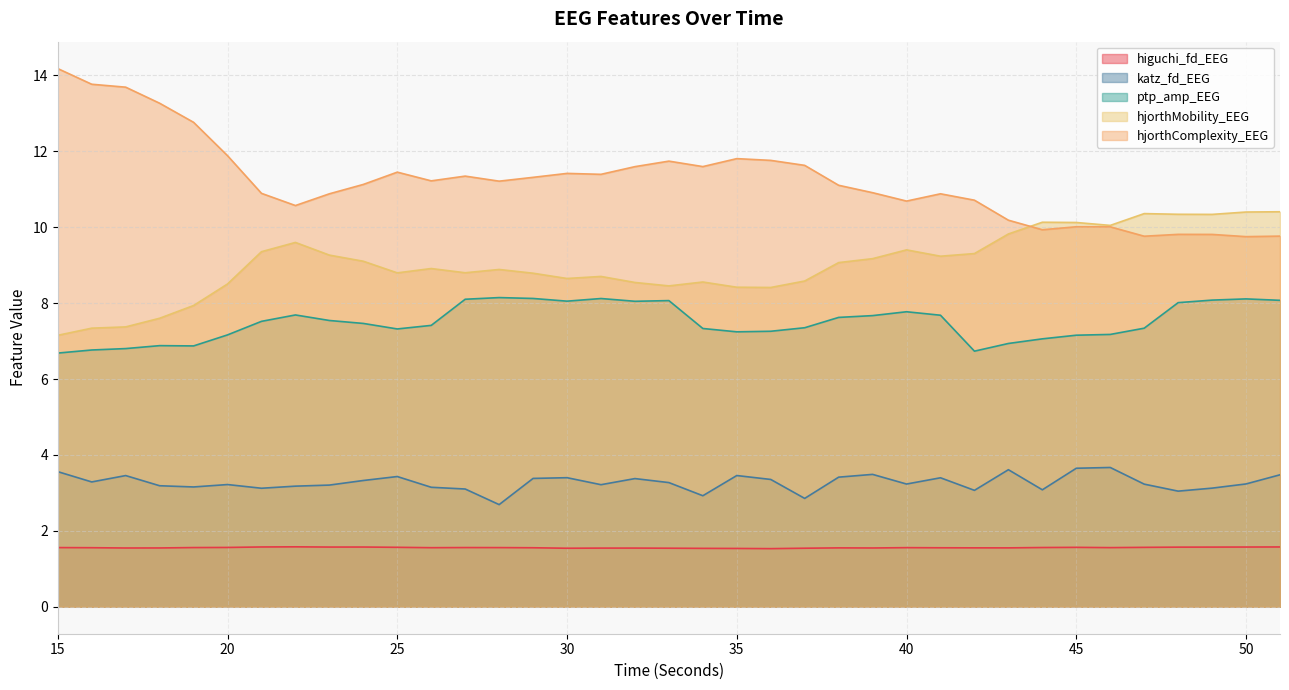

What is the difference between the maximum and minimum values in the ptp_amp_EEG series?

1.5